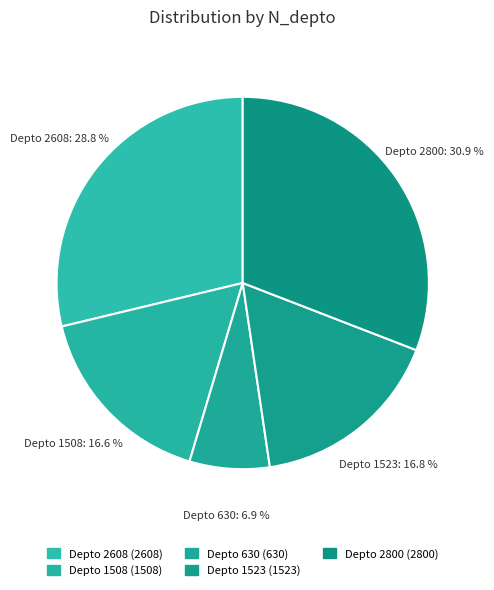

Between Depto 630 and Depto 1523, which is larger?

Depto 1523